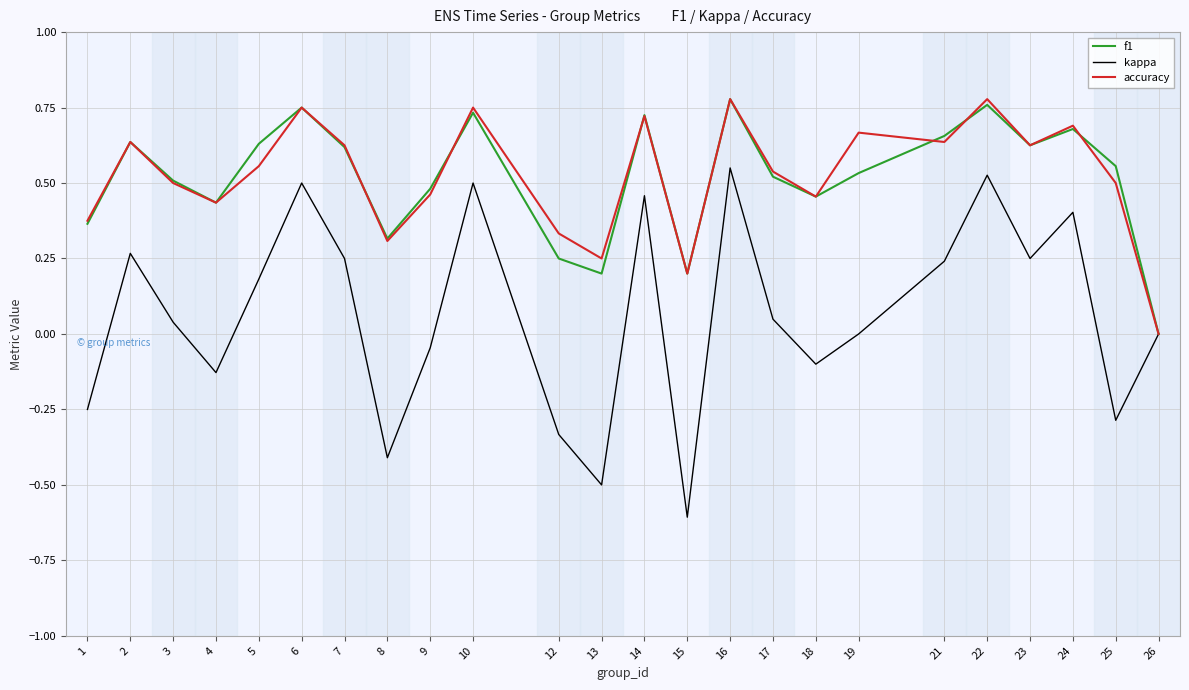

Does the chart have visible grid lines?

Yes